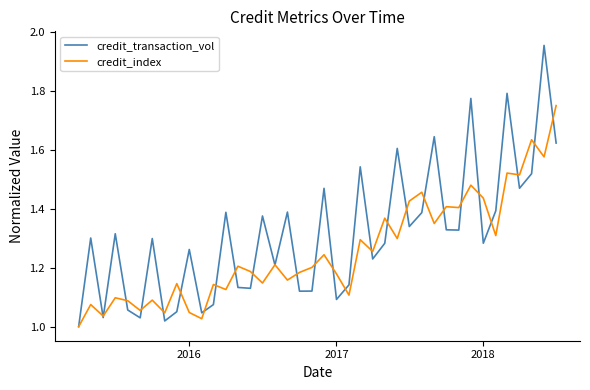

Rank the series by their maximum value, from lowest to highest.

credit_index, credit_transaction_vol